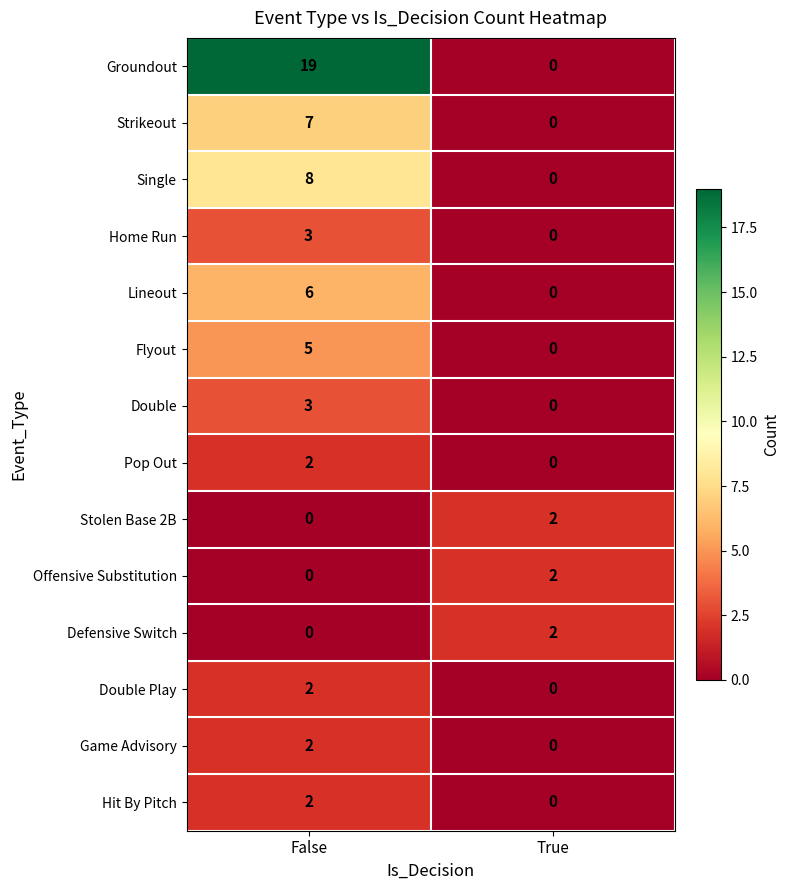

Reading left to right, transcribe all the data shown in this chart.

Groundout: False=19	True=0
Strikeout: False=7	True=0
Single: False=8	True=0
Home Run: False=3	True=0
Lineout: False=6	True=0
Flyout: False=5	True=0
Double: False=3	True=0
Pop Out: False=2	True=0
Stolen Base 2B: False=0	True=2
Offensive Substitution: False=0	True=2
Defensive Switch: False=0	True=2
Double Play: False=2	True=0
Game Advisory: False=2	True=0
Hit By Pitch: False=2	True=0